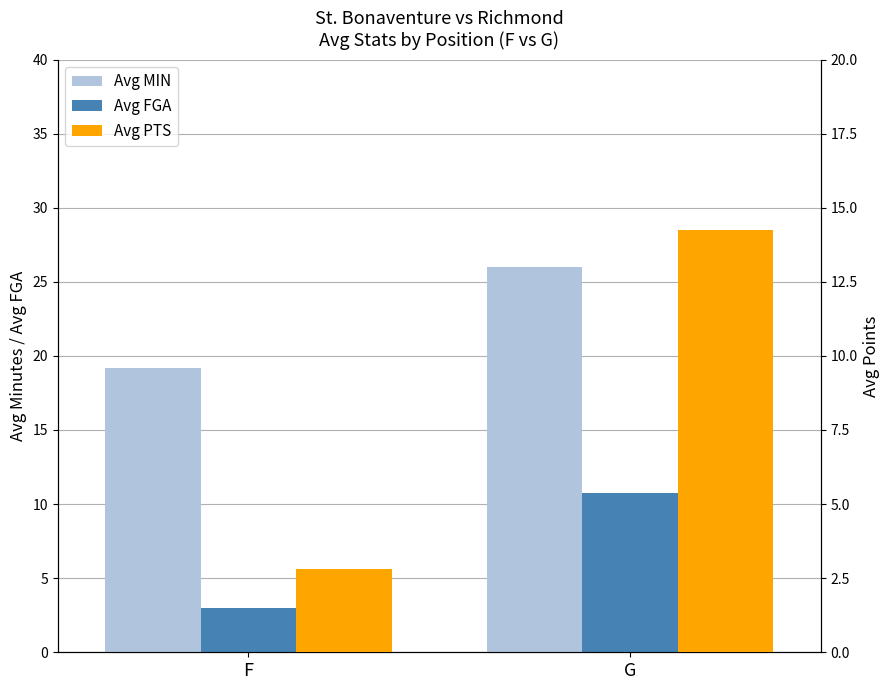

What is the average value of the Avg PTS series?

8.5